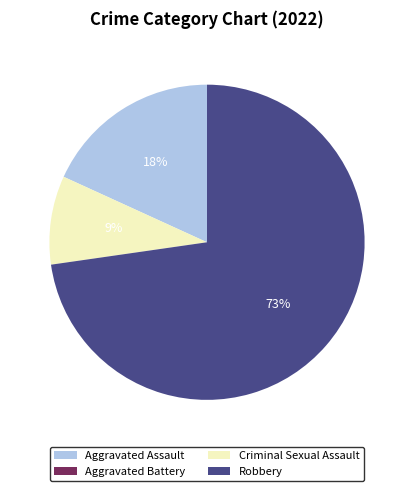

The Criminal Sexual Assault slice represents 3% of the pie. True or false?

False